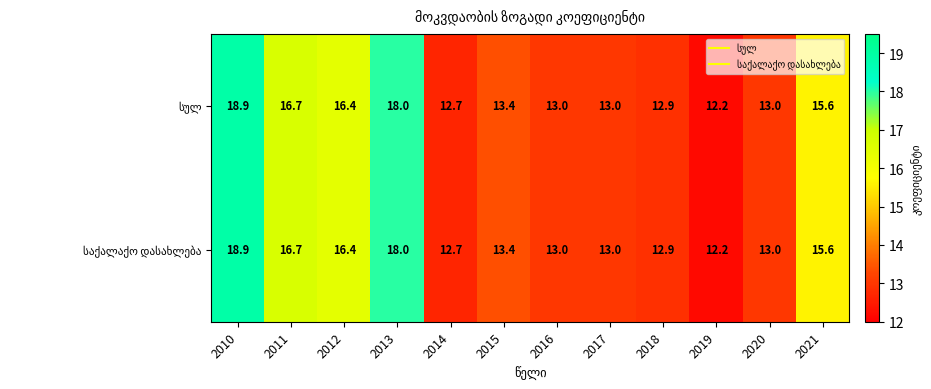

At which category is the sum across all series the highest?

2010